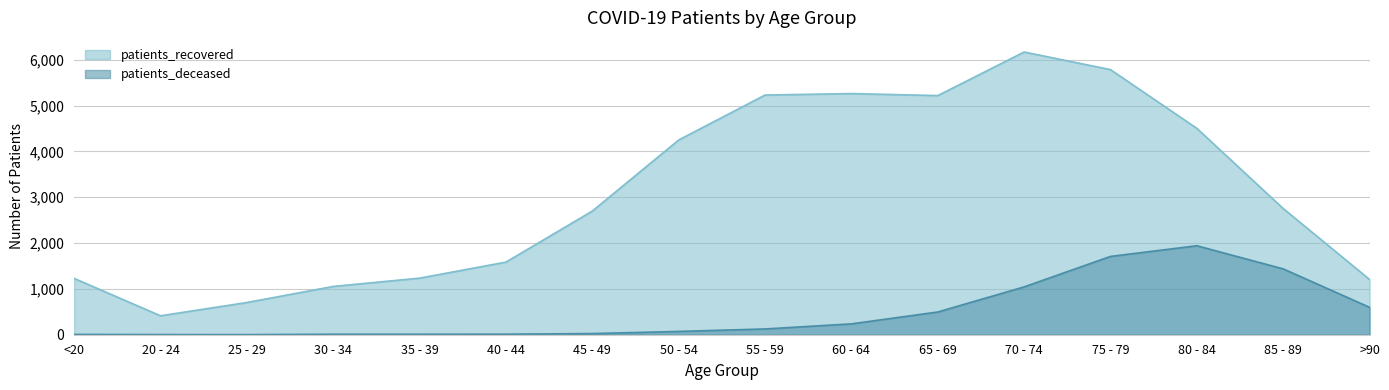

What is the sum of the patients_deceased values at 80 - 84 and 85 - 89?

3379